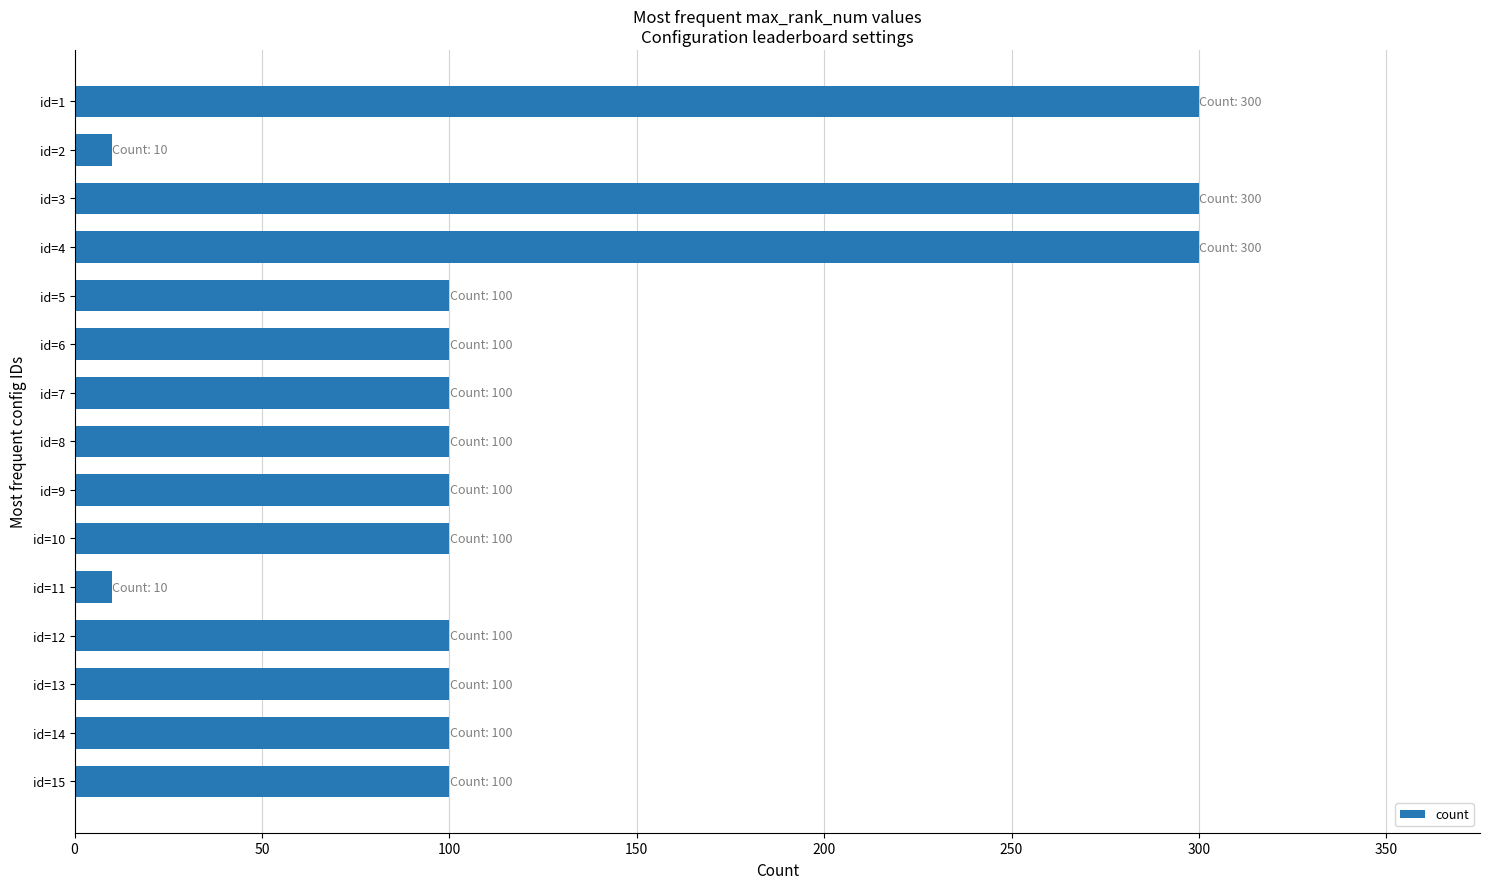

What is the value of the 15th bar from the top?

100